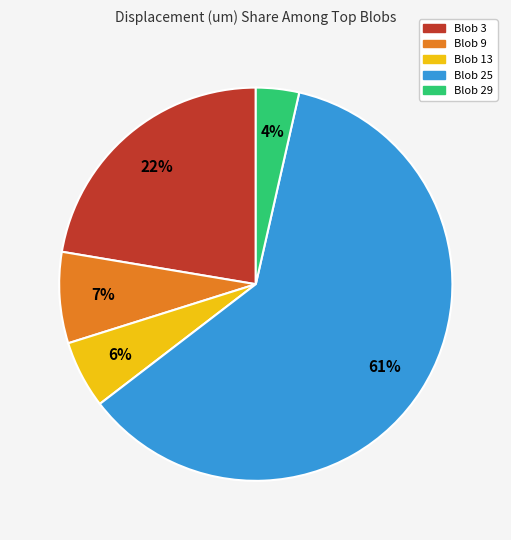

Which category accounts for the majority?

Blob 25